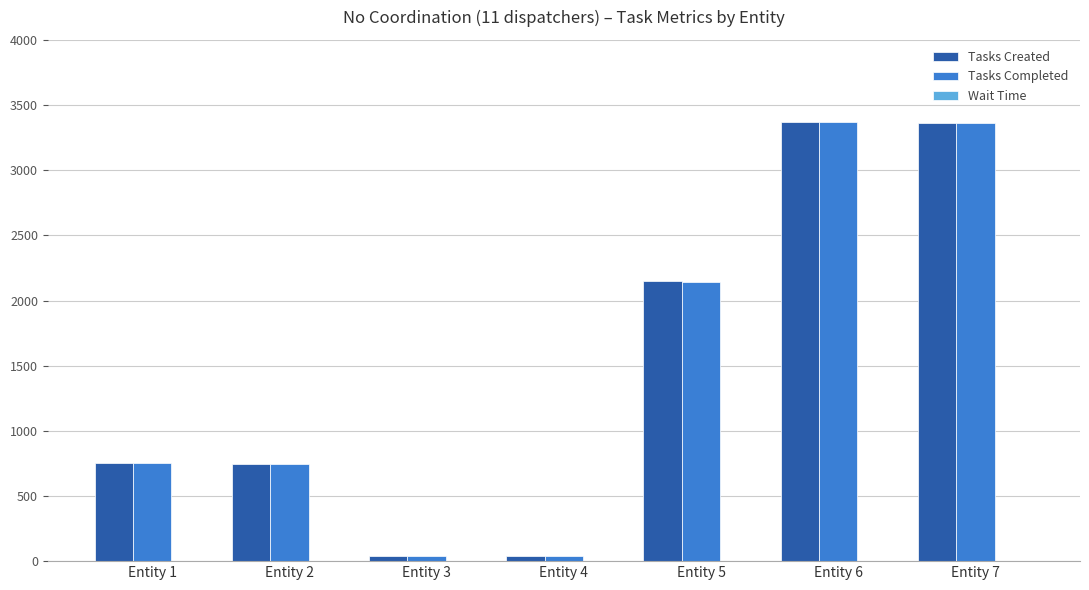

Is the value of Tasks Completed at Entity 7 greater than the value of Tasks Created at Entity 1?

Yes